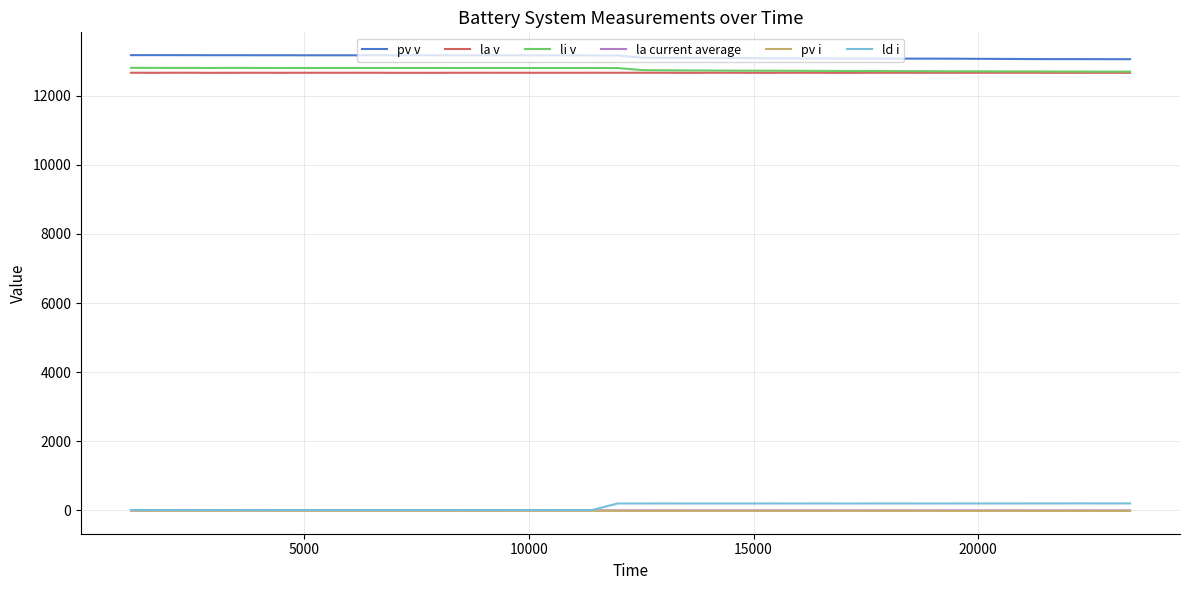

What is the maximum value shown in the chart?

13169.8